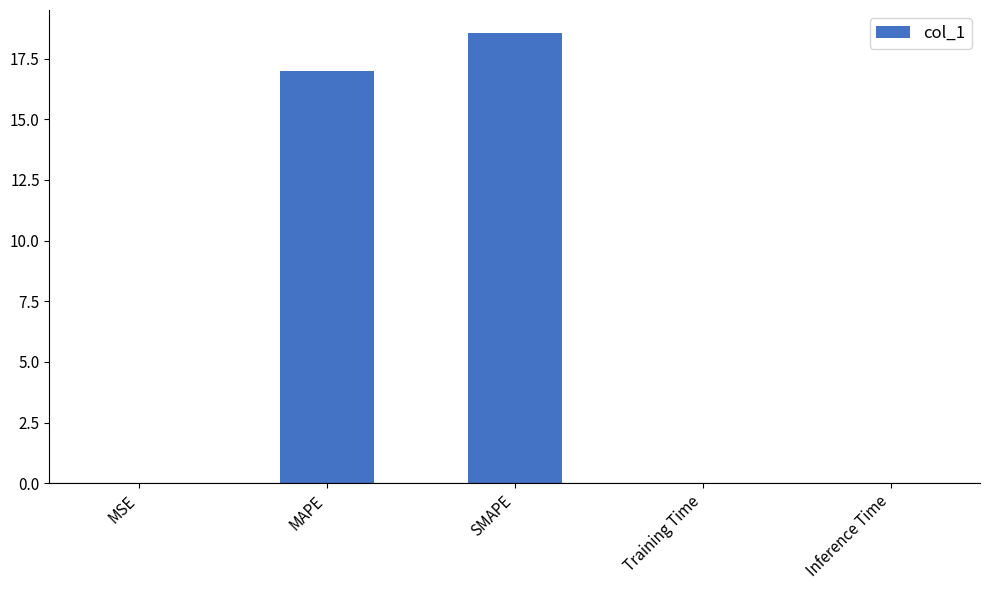

Which has a higher value, SMAPE or Training Time?

SMAPE